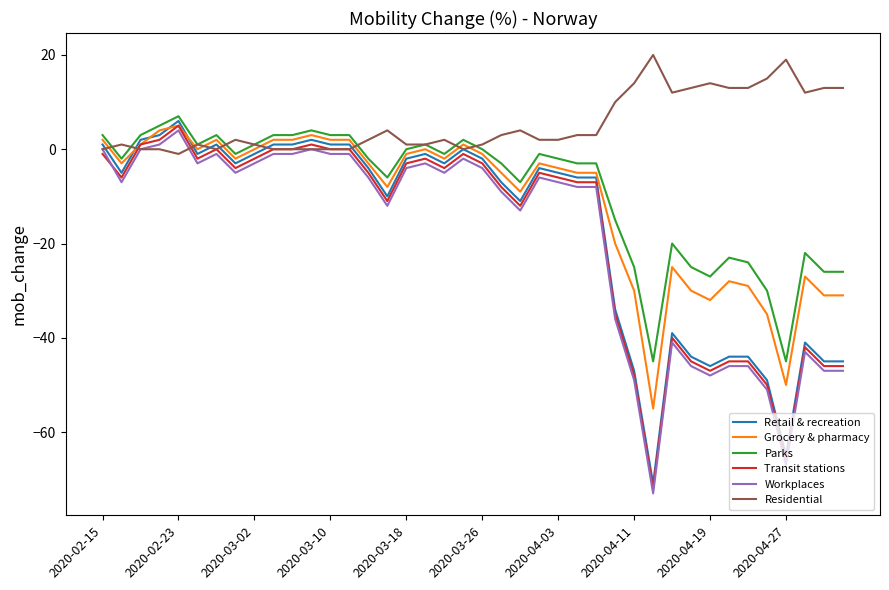

What is the smallest value displayed?

-73